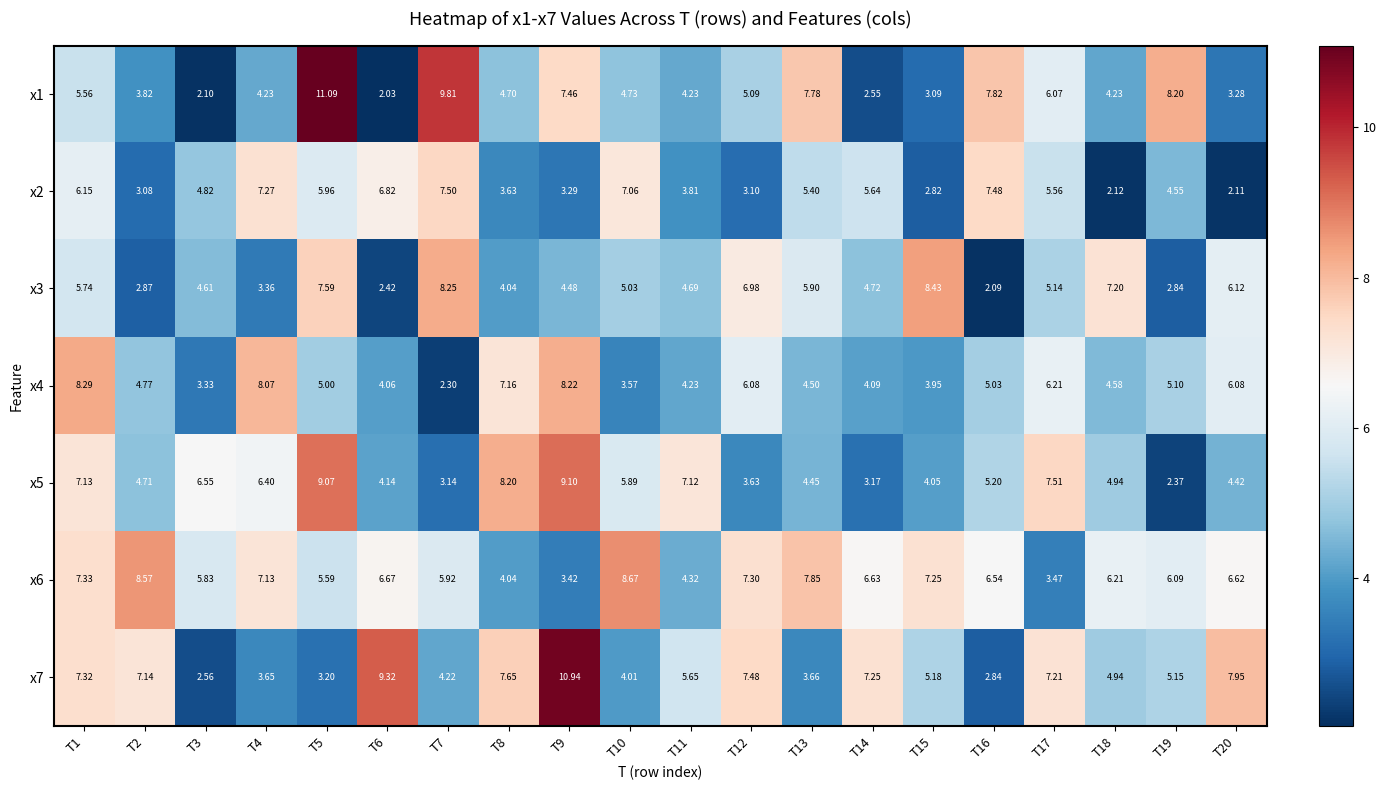

Is the value of x3 at T7 greater than the value of x7 at T1?

Yes